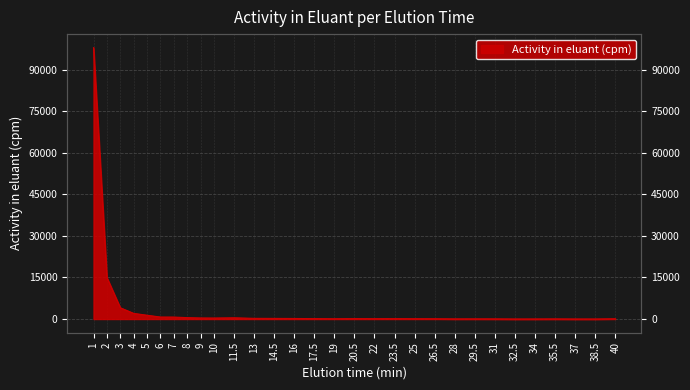

What is the difference between the second highest and minimum values?

14960.9